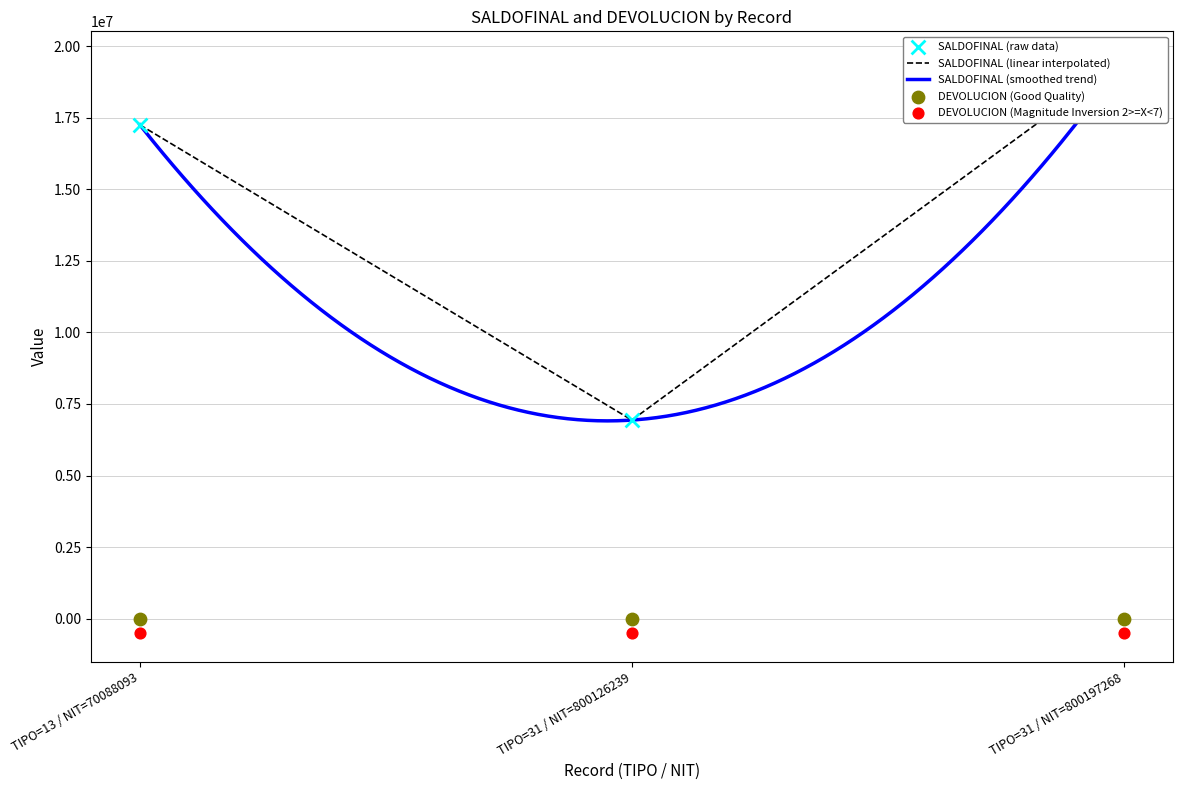

What is the ratio of the value at TIPO=31 / NIT=800126239 to the value at TIPO=31 / NIT=800197268?

0.4